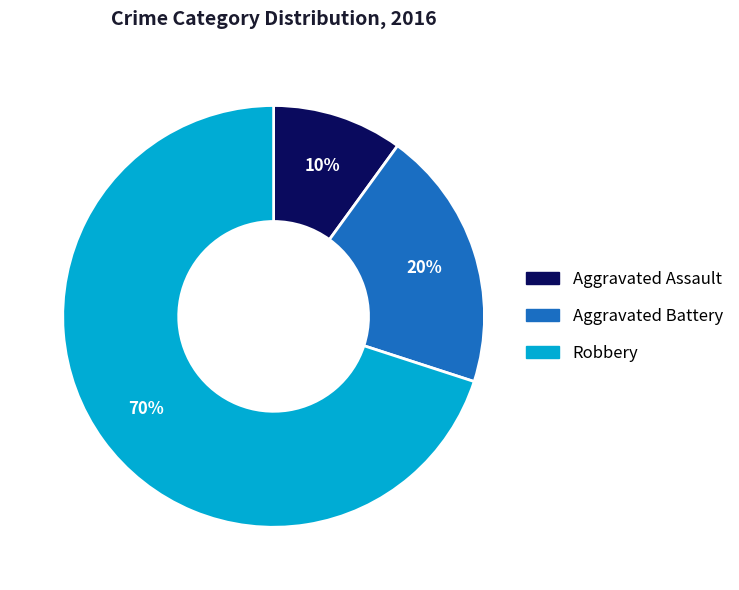

To the nearest percent, what is the difference between the largest and smallest slice percentages?

60%